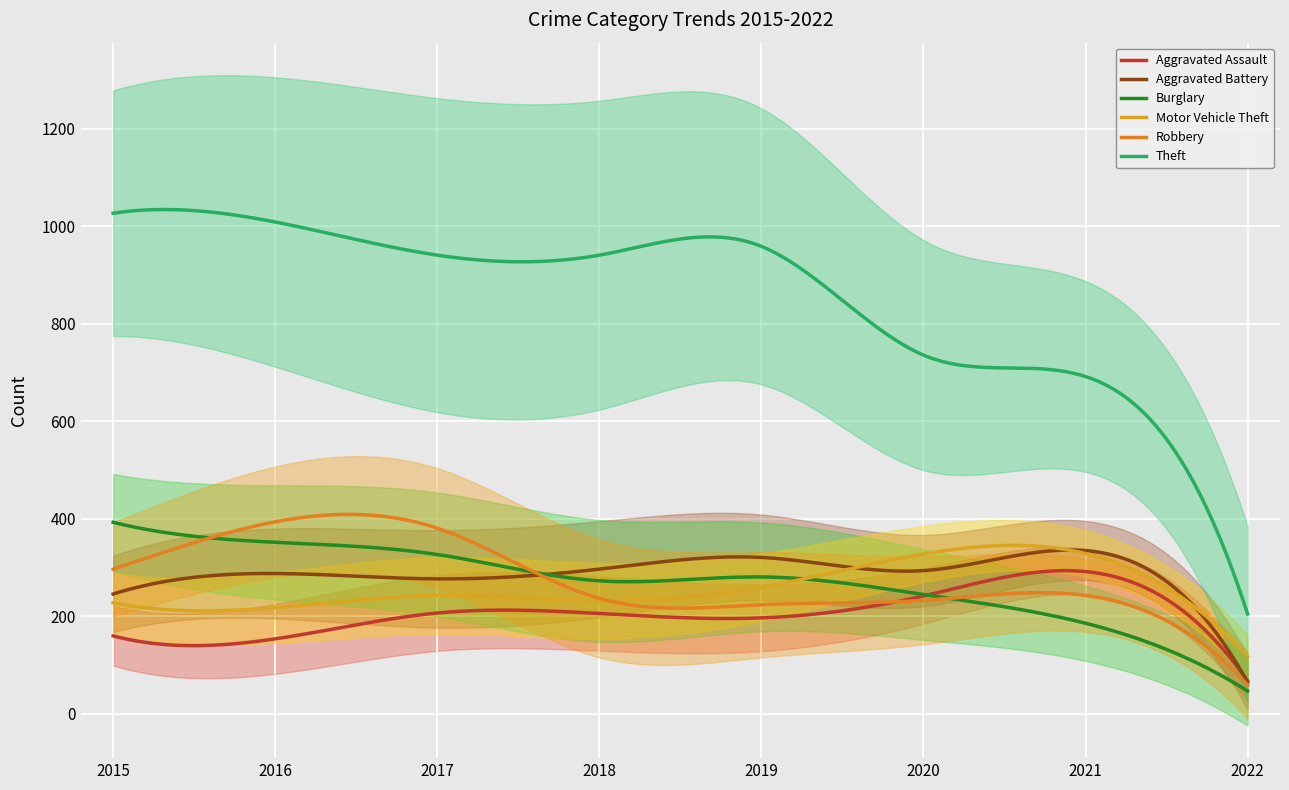

What is the sum of the Aggravated Battery values at 2020 and 2017?

571